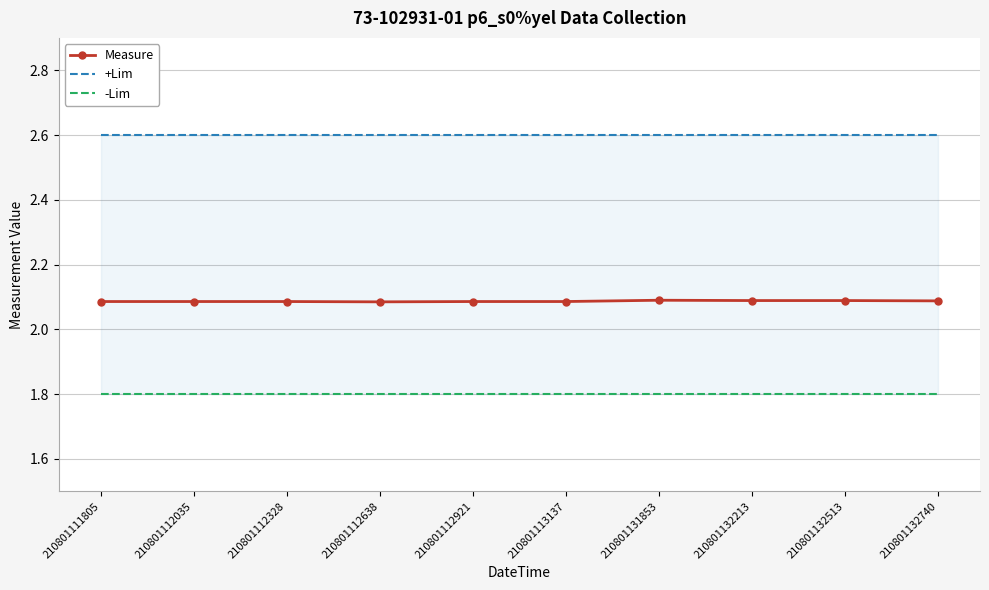

What is the sum of all -Lim values?

18.0